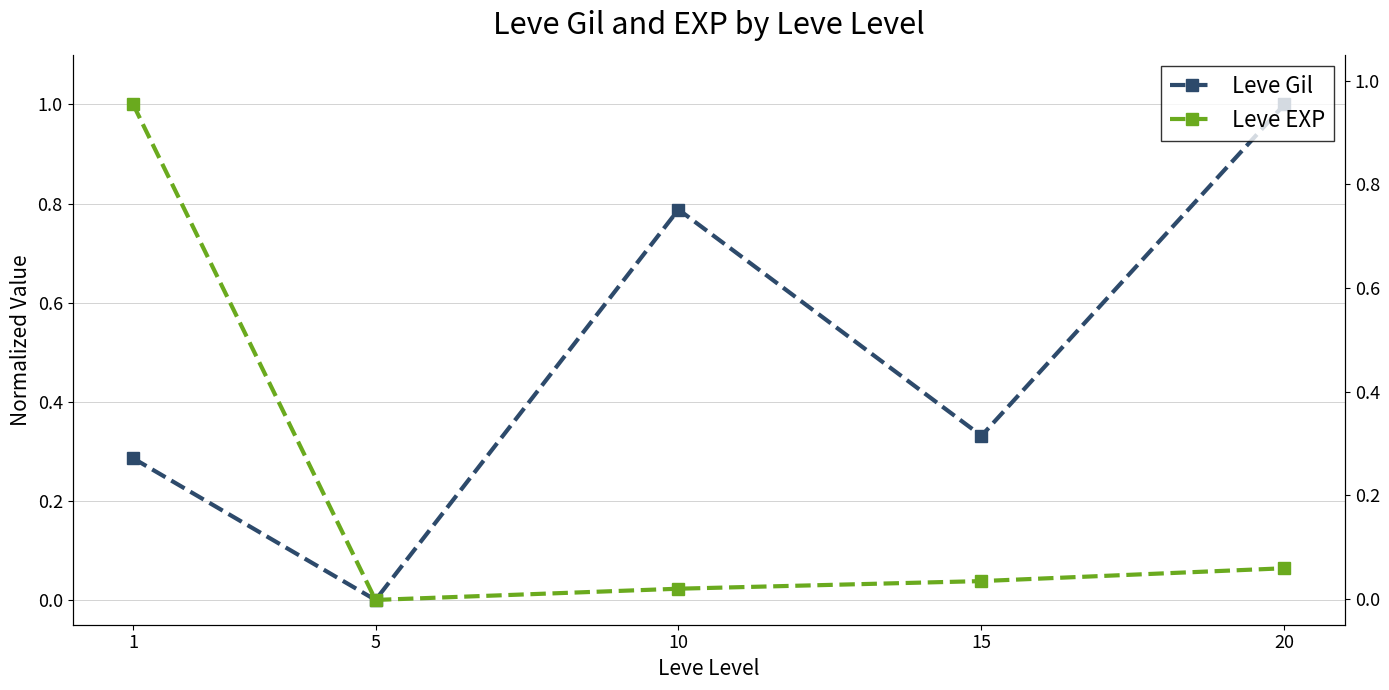

At how many categories does at least one series exceed 0?

4